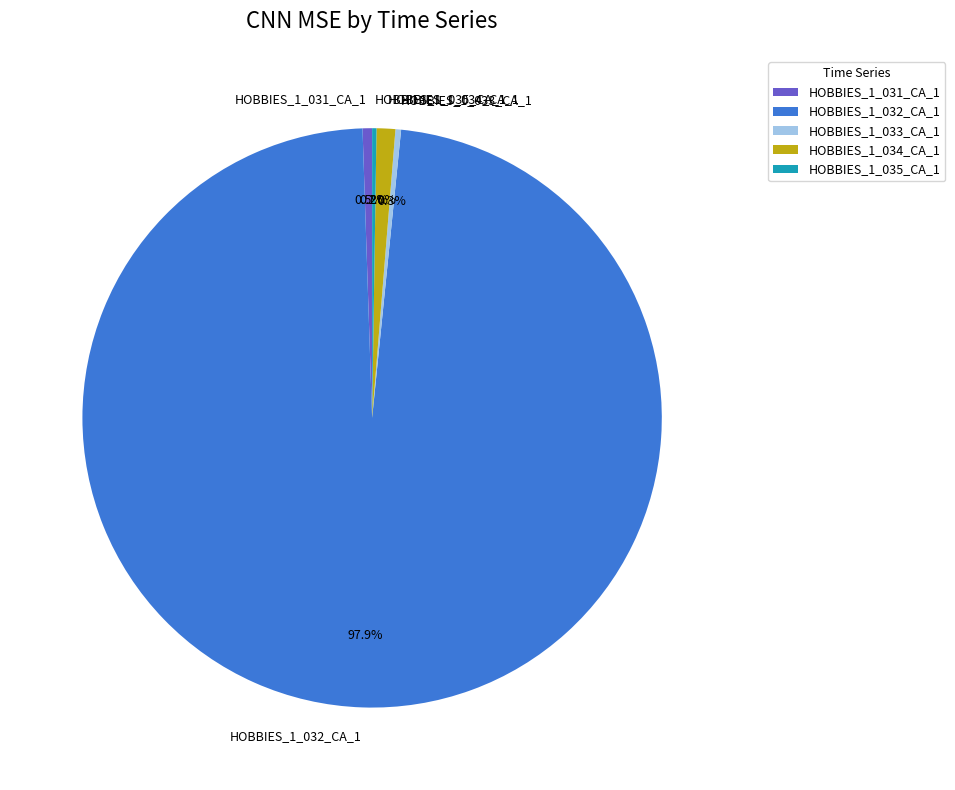

Is there a majority slice in this chart?

Yes